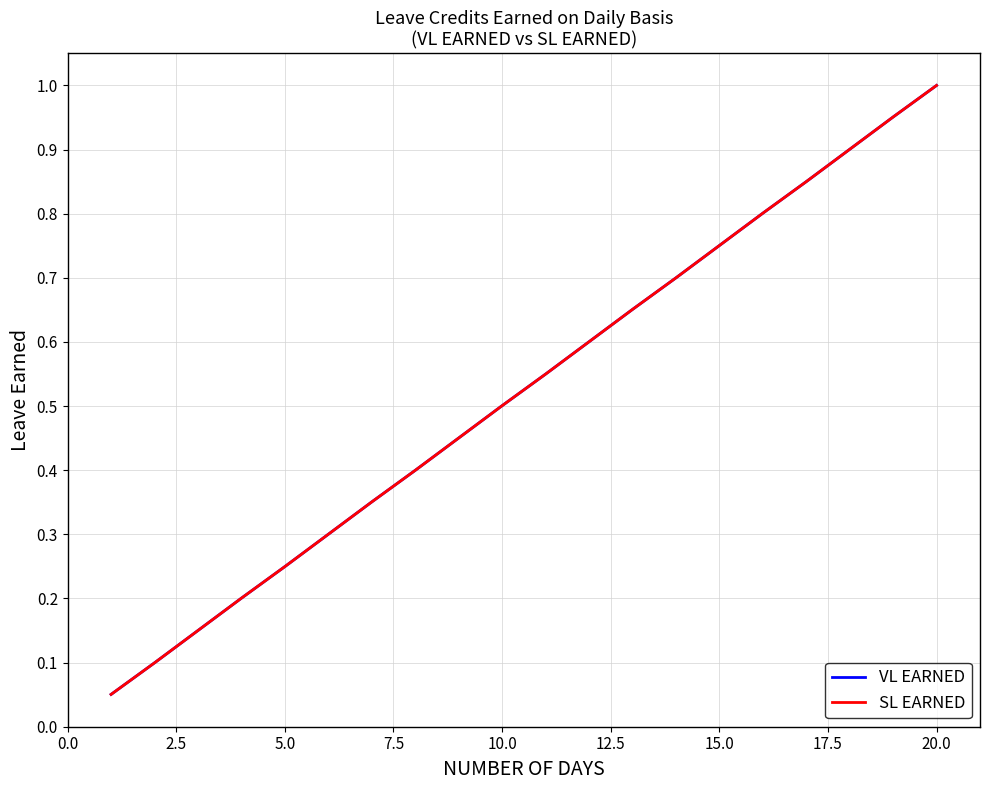

True or false: VL EARNED and SL EARNED cross at least once.

False